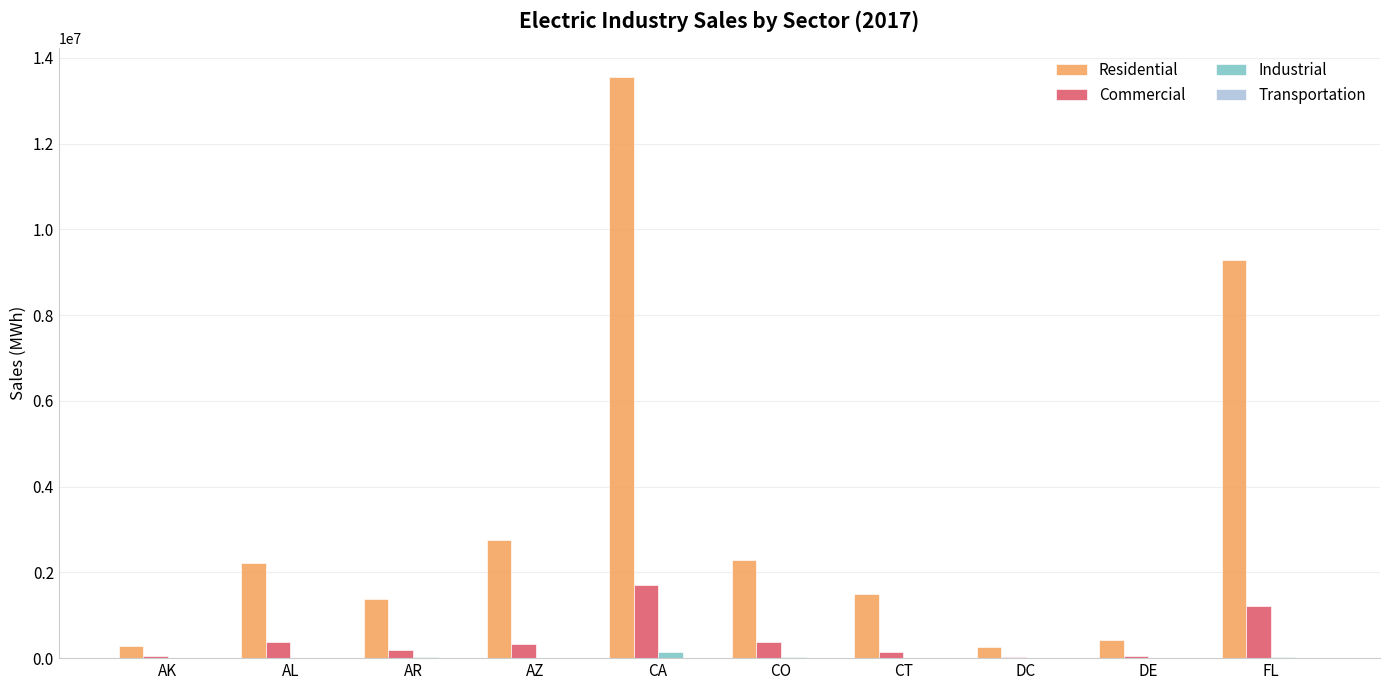

The value of Residential at AK is 285697. True or false?

True